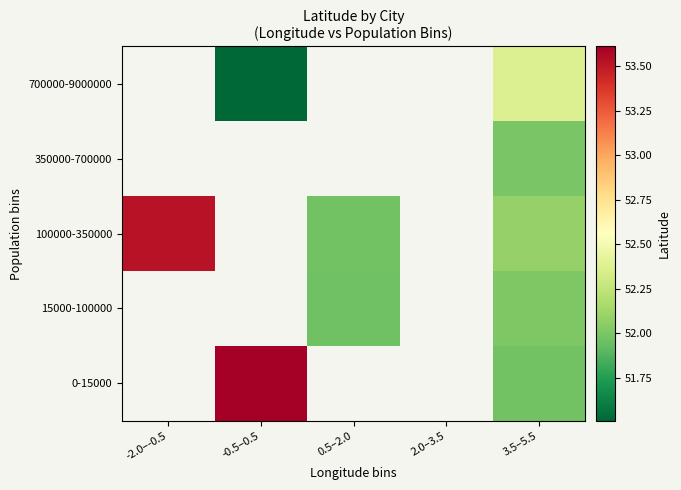

Which has a higher value, 0.5–2.0 or -2.0–-0.5?

-2.0–-0.5